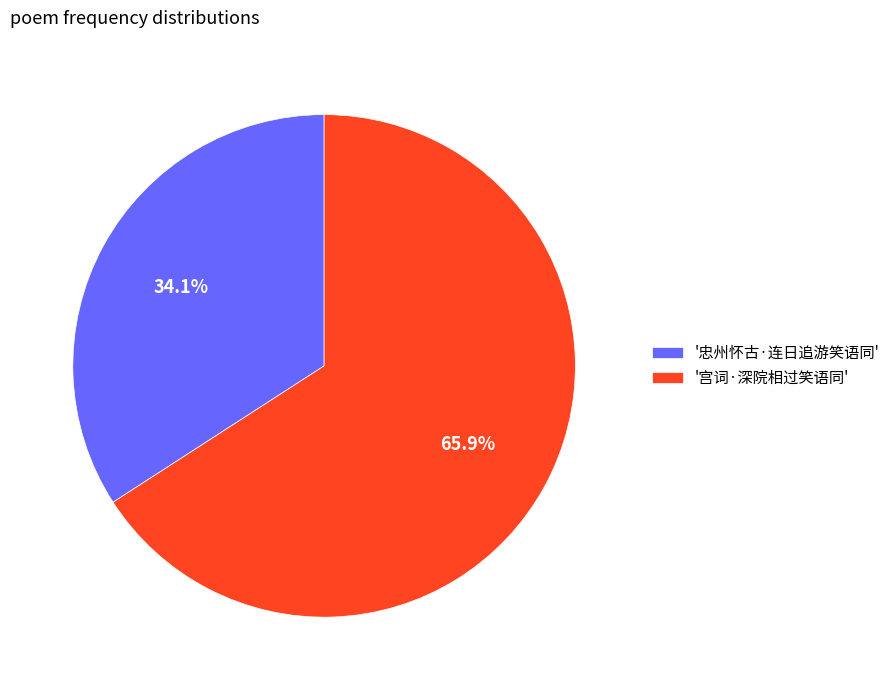

Combined, do '宫词·深院相过笑语同' and '忠州怀古·连日追游笑语同' account for over 50%?

Yes